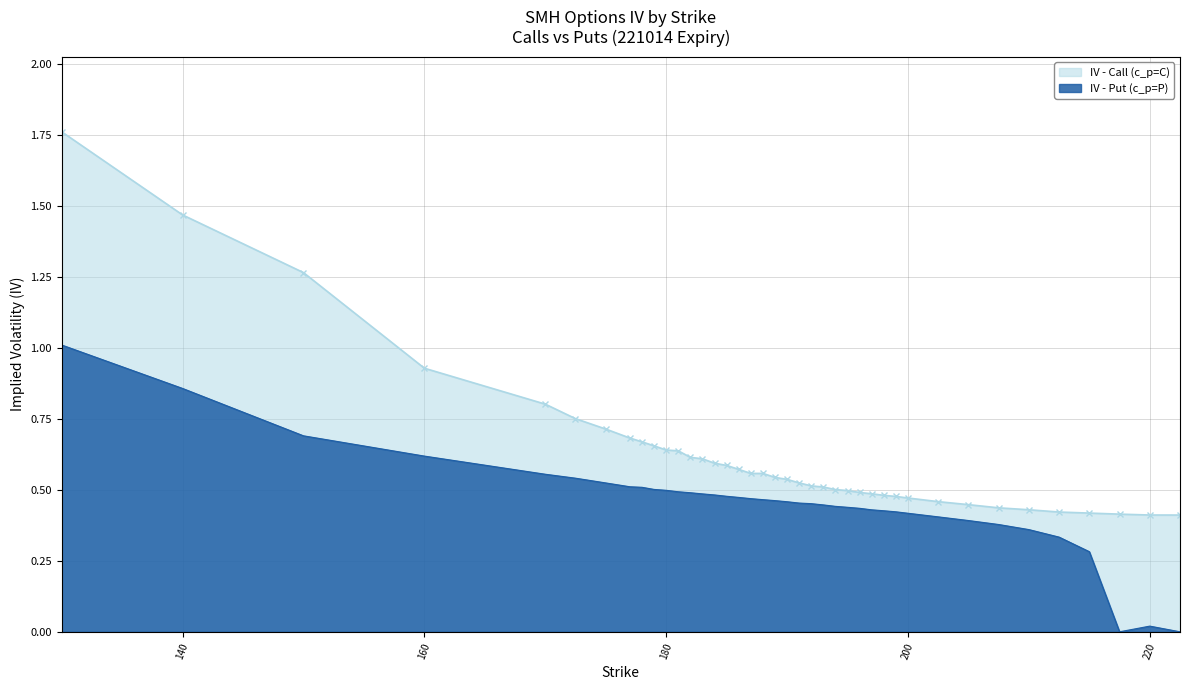

True or false: iv_put and iv_call cross at least once.

False